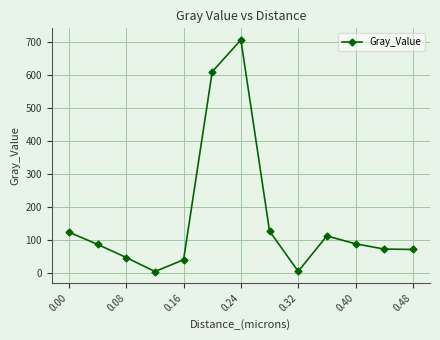

What is the maximum value shown in the chart?

705.2